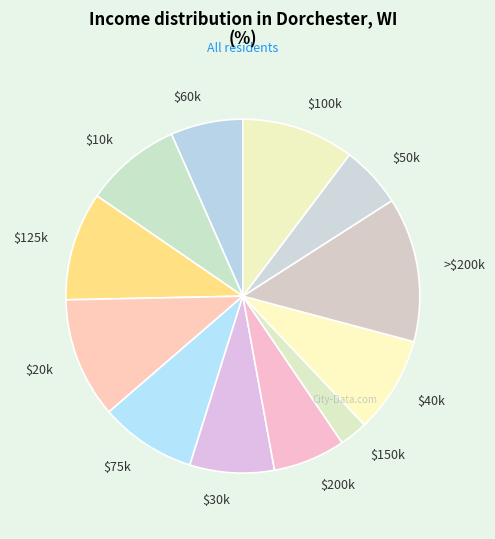

Which category has the smallest portion of the pie?

$150k